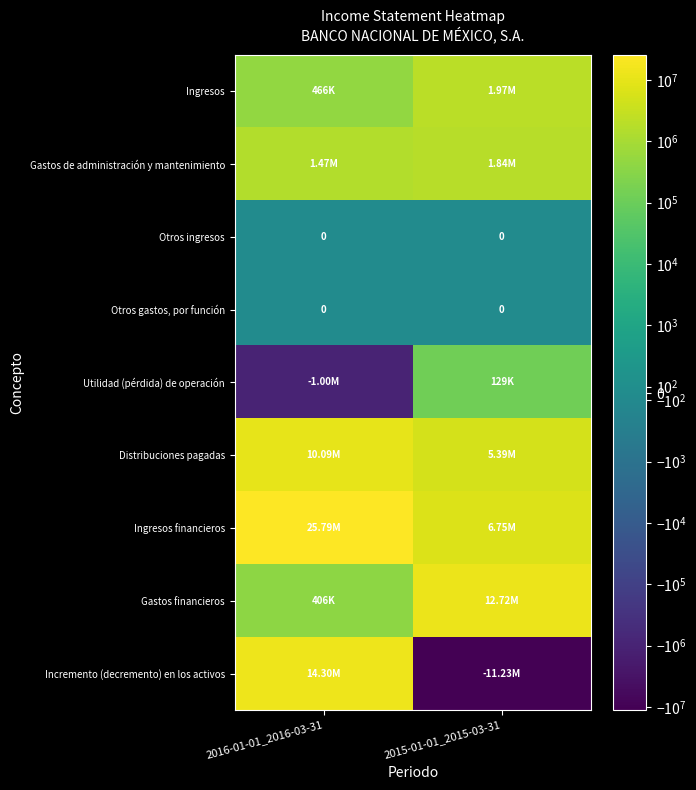

List the series in order of their peak value, highest first.

Ingresos financieros, Incremento (decremento) en los activos, Gastos financieros, Distribuciones pagadas, Ingresos, Gastos de administración y mantenimiento, Utilidad (pérdida) de operación, Otros ingresos, Otros gastos, por función